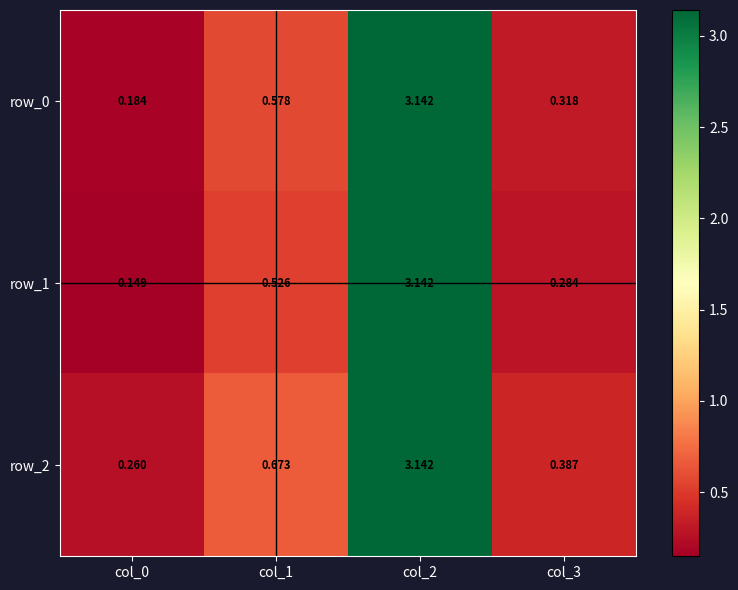

Which series has the largest range (max minus min)?

row_1